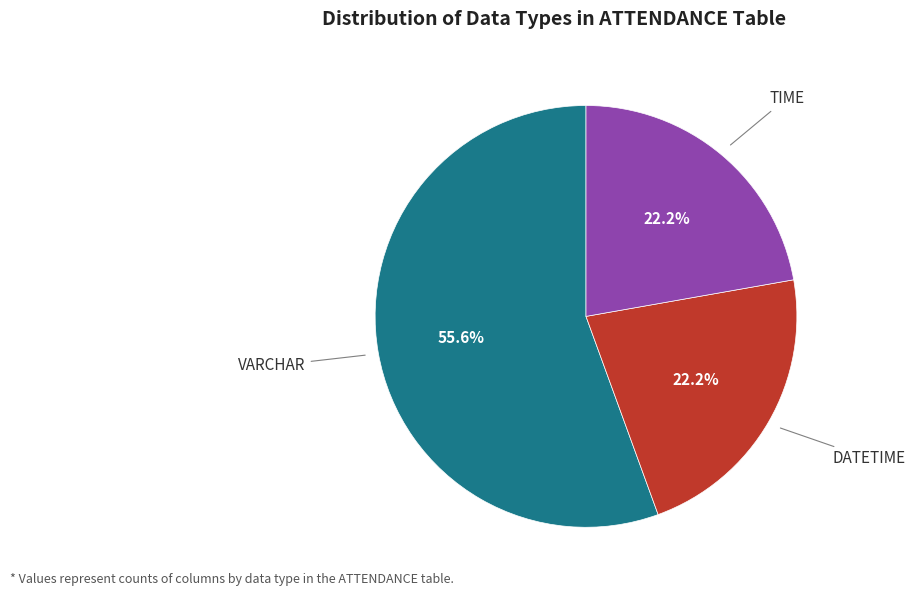

What percentage is the VARCHAR slice, to the nearest percent?

56%